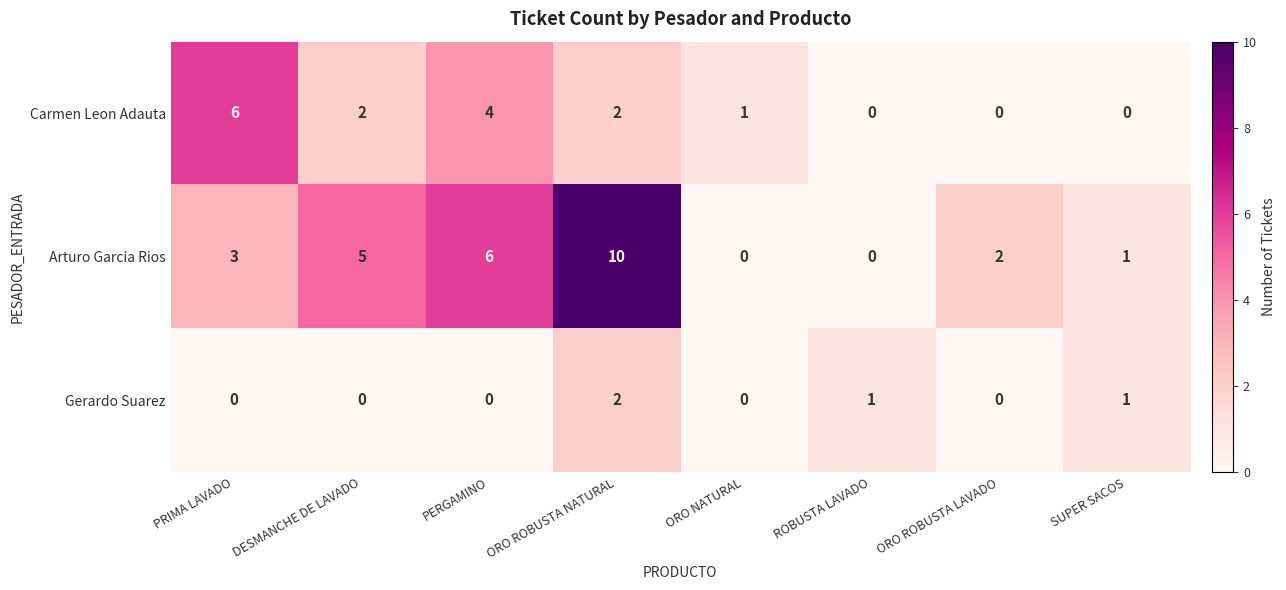

Which series has the largest total across all categories?

Arturo Garcia Rios